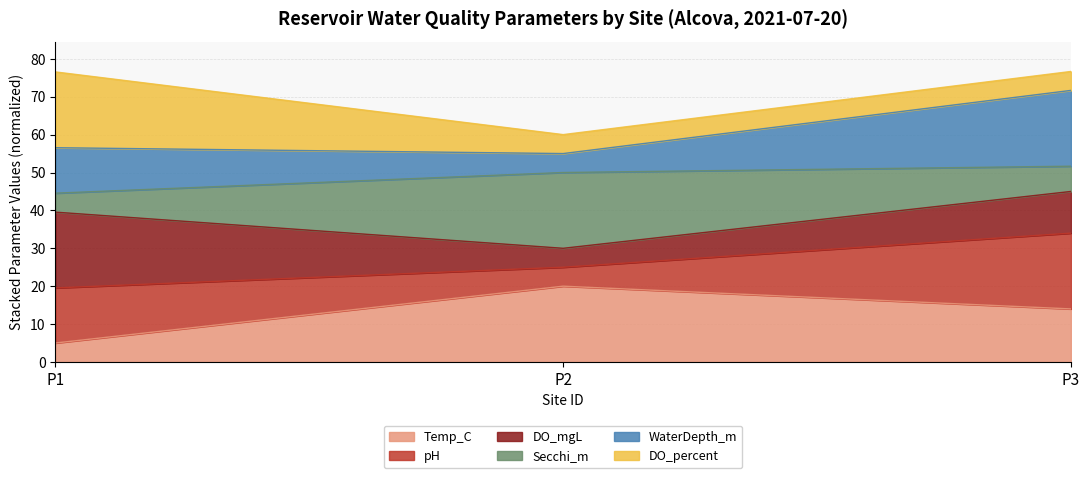

True or false: Temp_C has a value of 5.0 at P1.

True